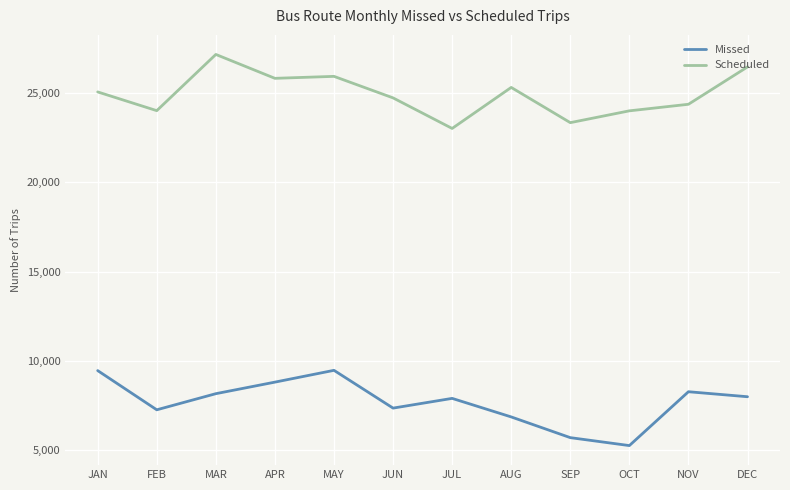

True or false: Missed and Scheduled intersect in this chart.

False